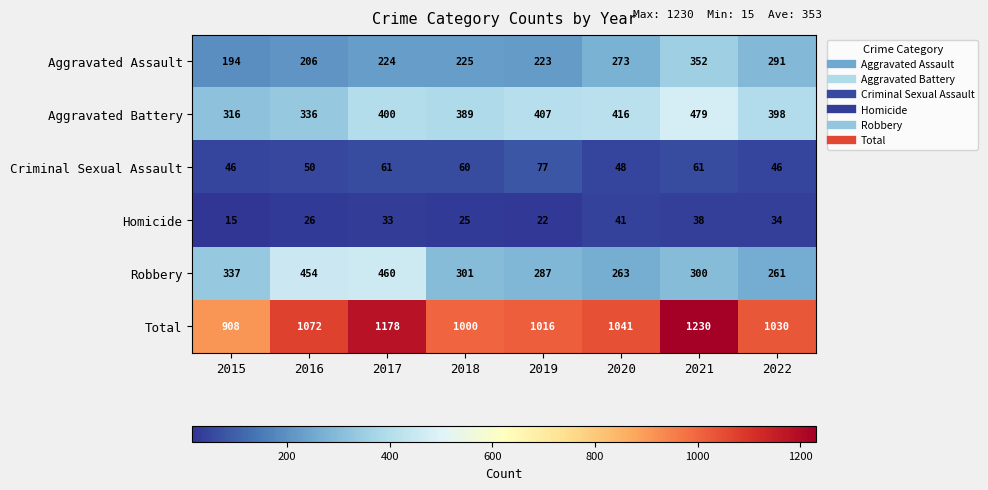

How many distinct data groups are displayed?

6